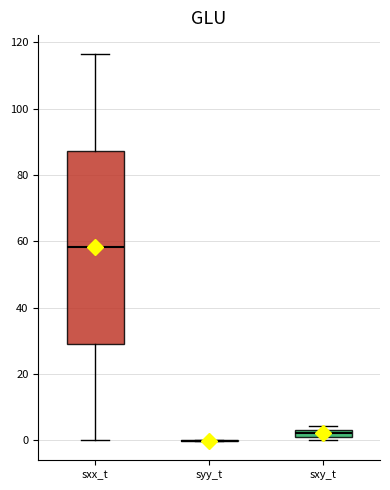

Where is the lower edge of the box for sxy_t on the y-axis? The values are not printed on the chart, so give them approximately, as read against the axis.

2